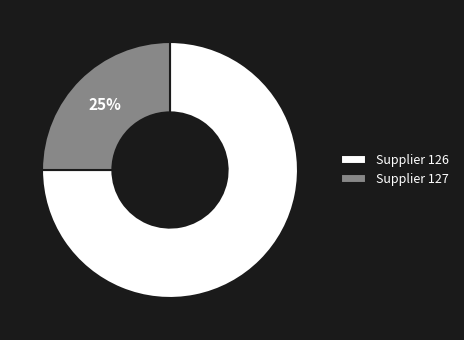

What is the smallest slice in the pie chart?

Supplier 127